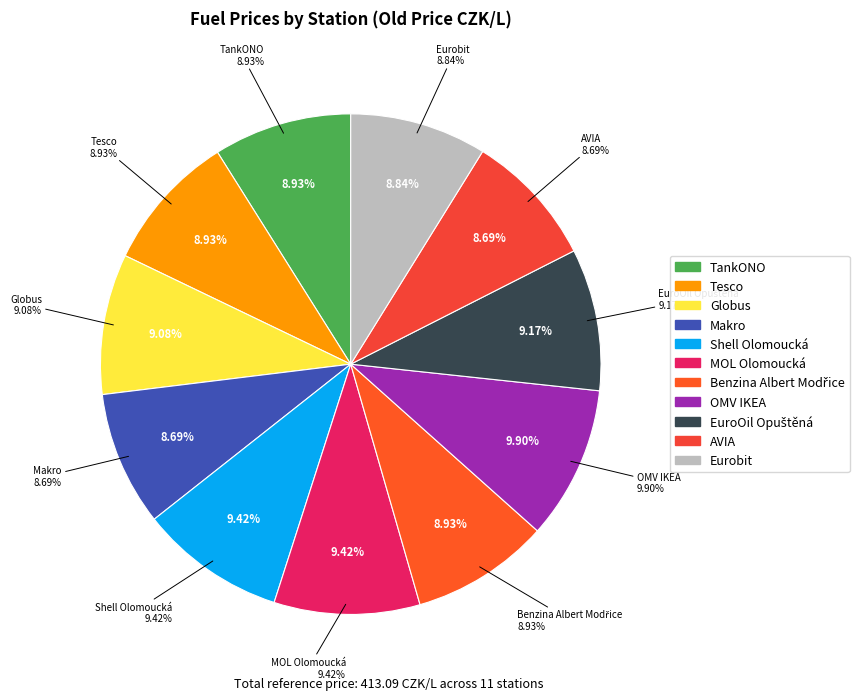

What portion of the pie excludes Benzina Albert Modřice?

91.1%